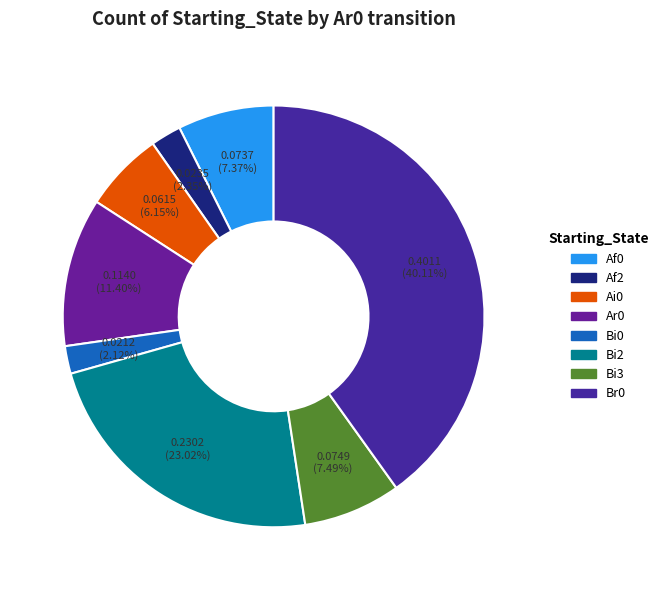

How many segments does this pie chart have?

8